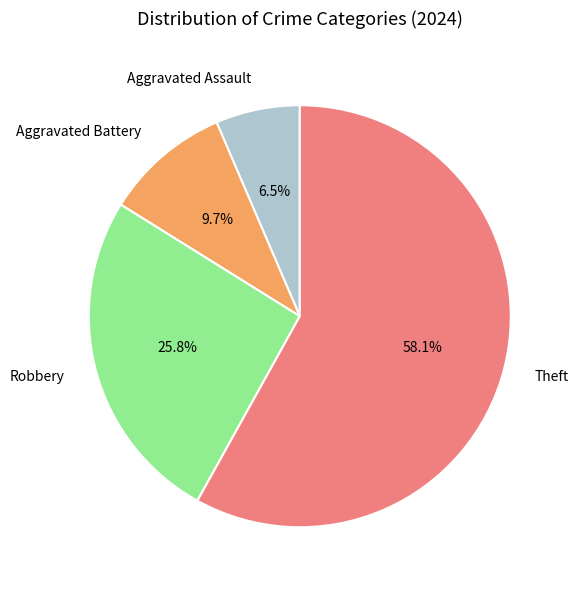

Between Aggravated Assault and Aggravated Battery, which is larger?

Aggravated Battery